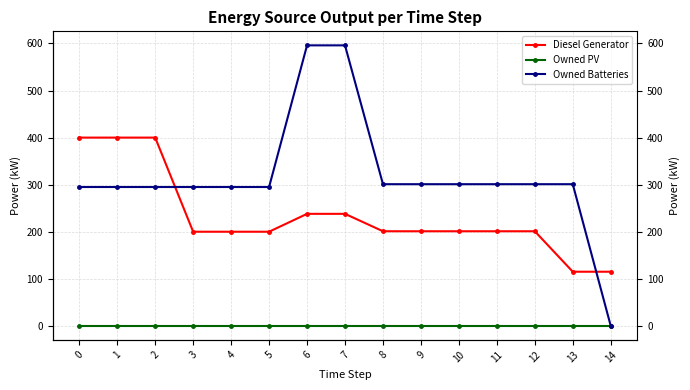

Which has a higher value, 5 or 4?

5